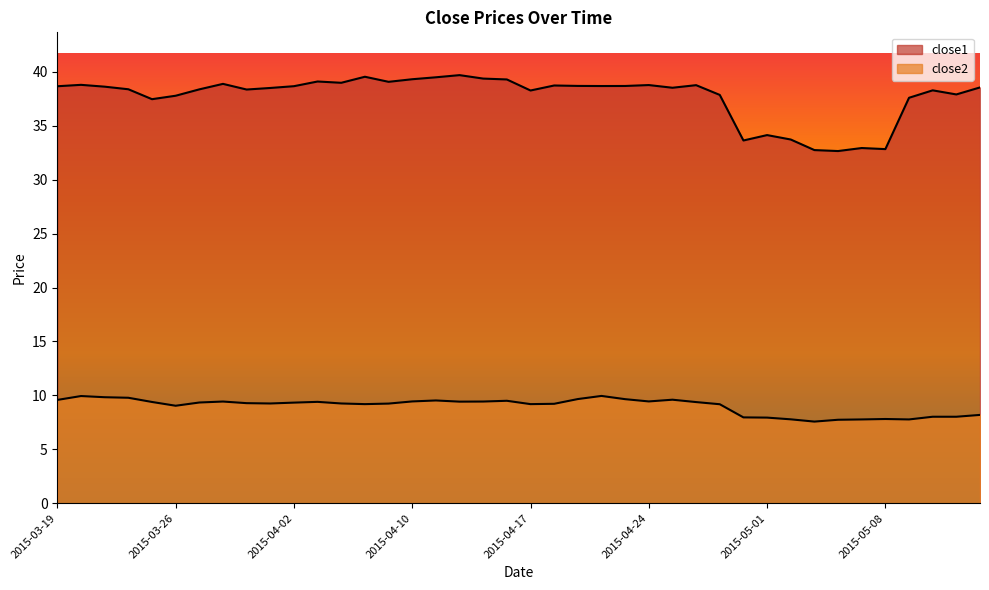

What are all the series names shown in the legend?

close1, close2